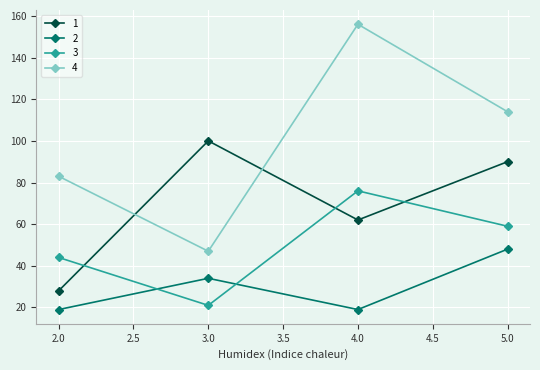

What are all the series names shown in the legend?

1, 2, 3, 4